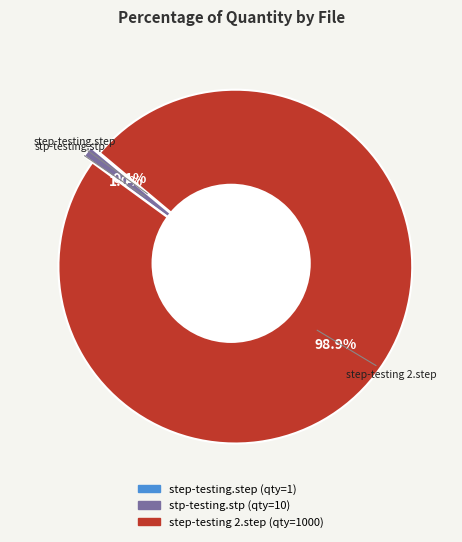

What is the change in value from stp-testing.stp to step-testing 2.step?

+990